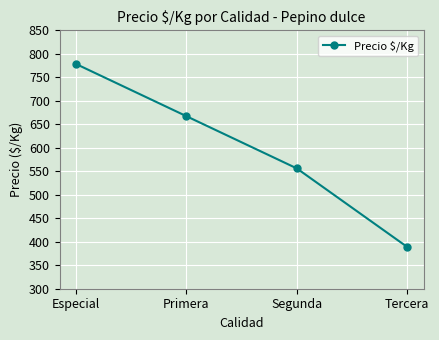

What is the change in value from Especial to Primera?

-111